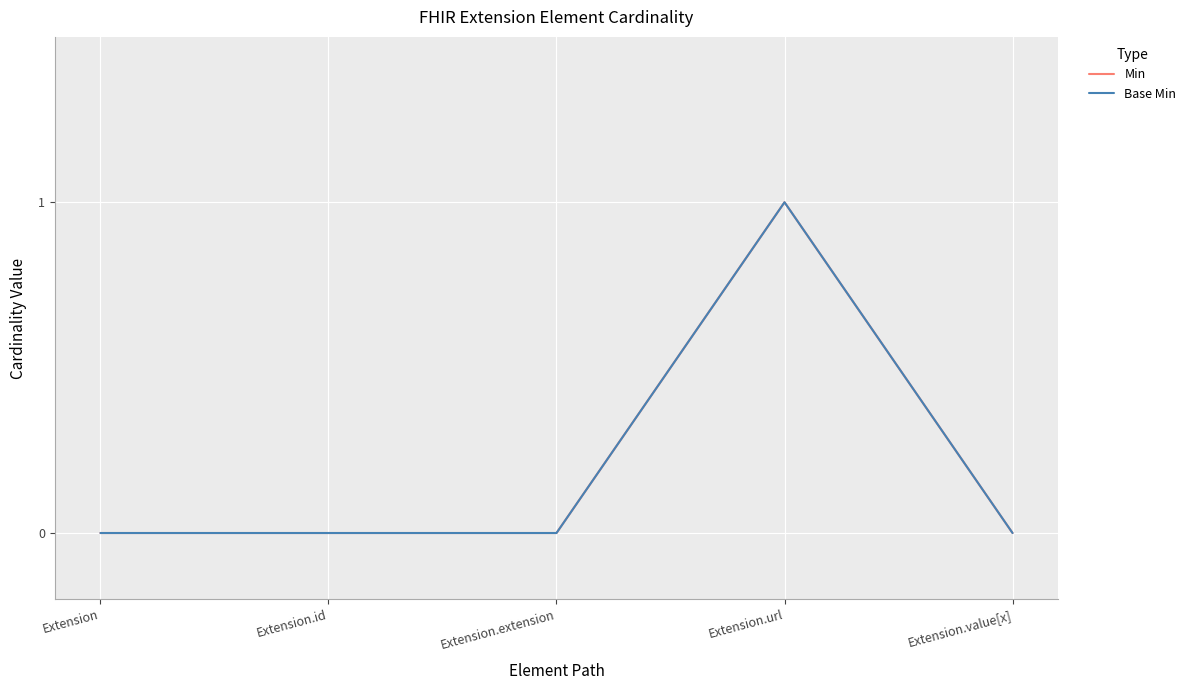

True or false: Base Min and Min cross at least once.

False